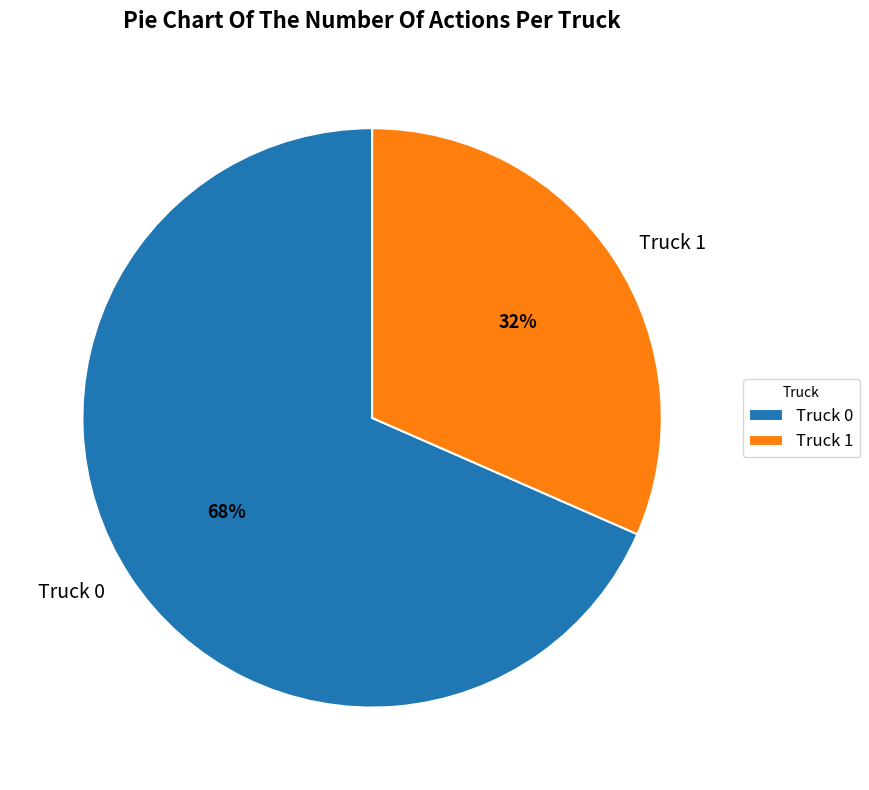

Rank the categories by value from lowest to highest.

Truck 1, Truck 0